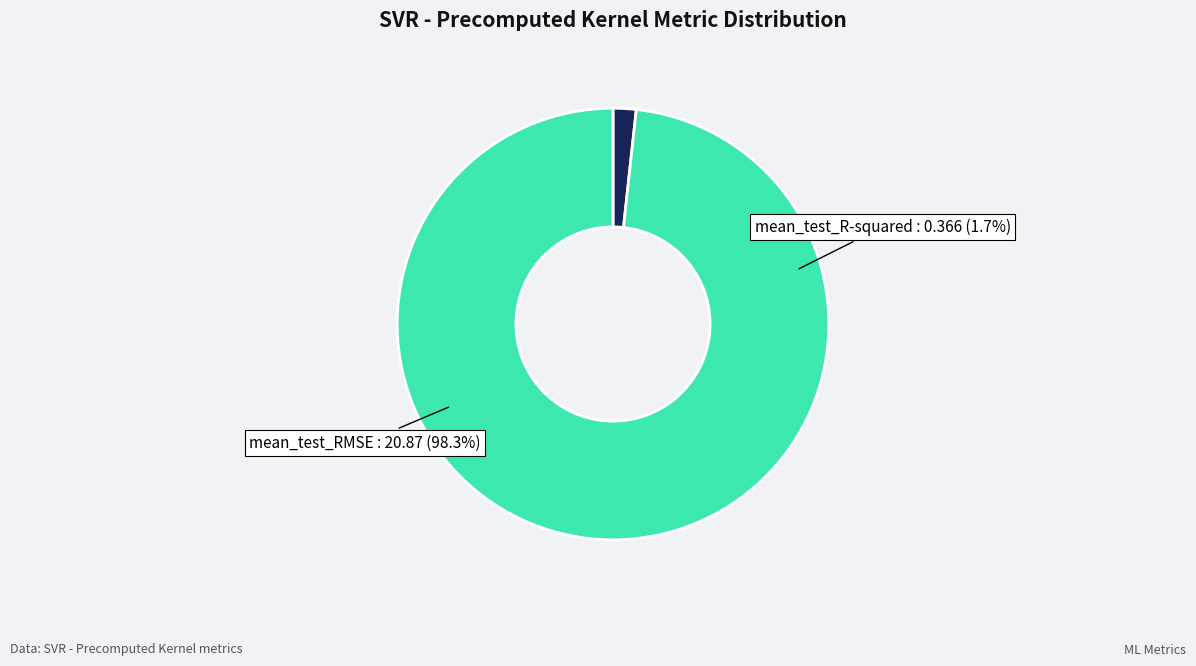

To the nearest percent, what percentage of the pie is mean_test_RMSE?

98%